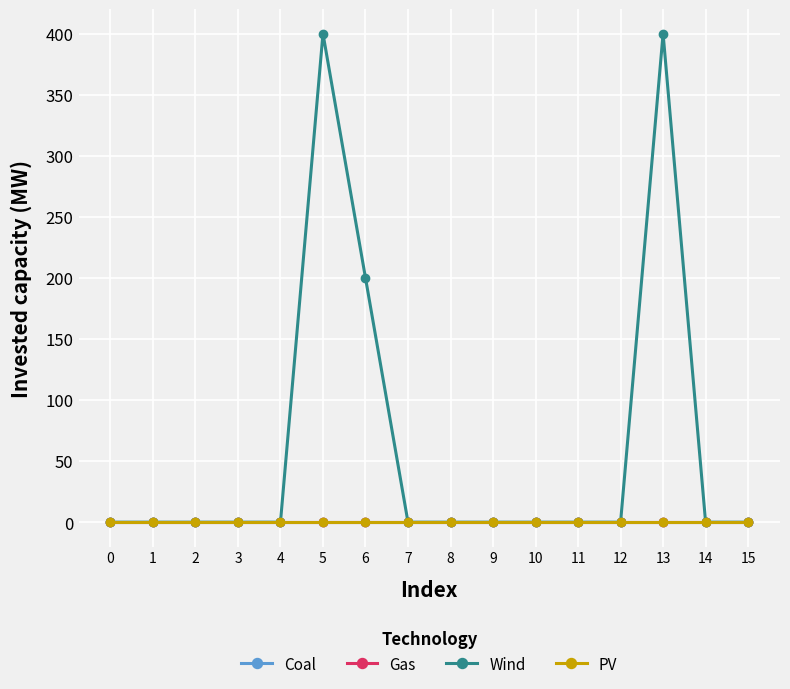

True or false: Gas and Coal intersect in this chart.

False